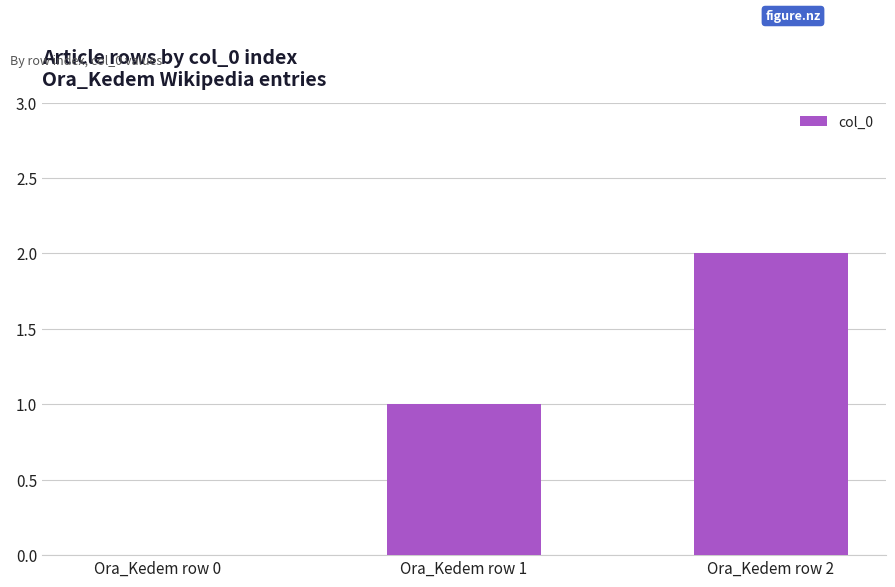

True or false: the data shows 0 at Ora_Kedem row 1.

False